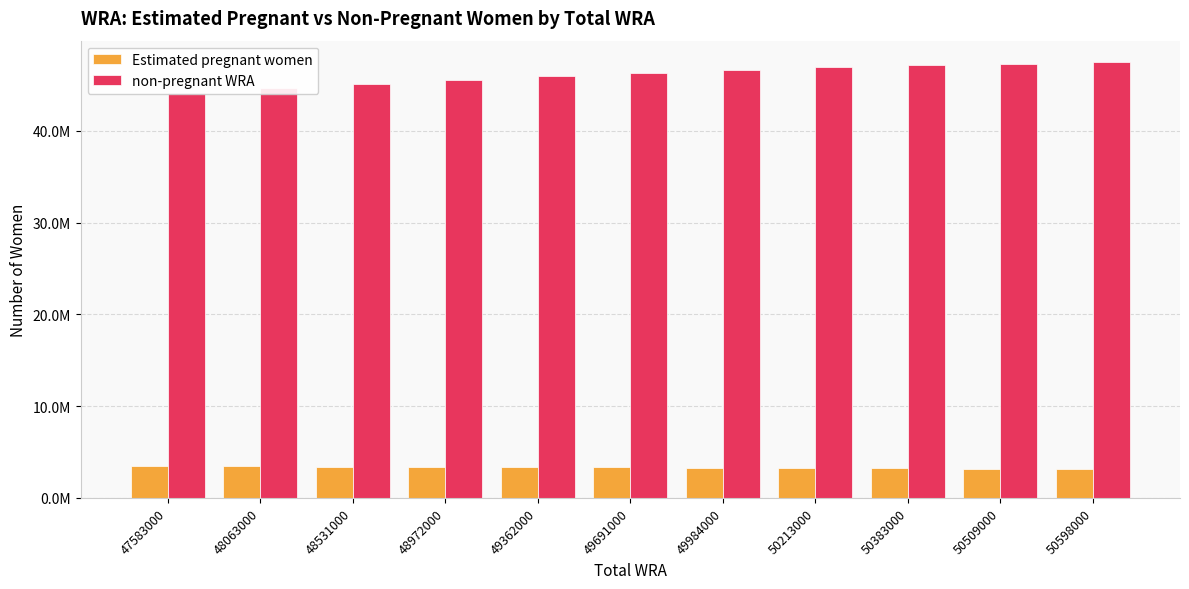

The non-pregnant WRA series shows 47312952.5 at 50509000. True or false?

True